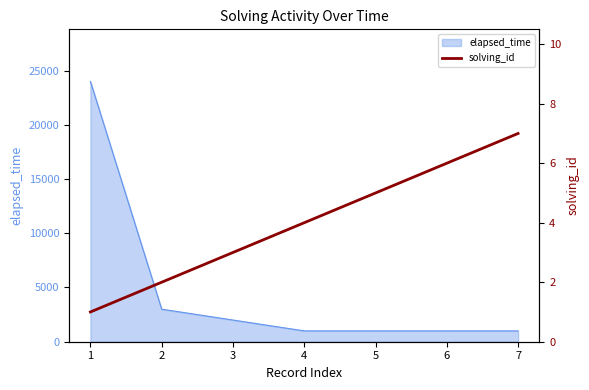

What value does the data have at 5?

5